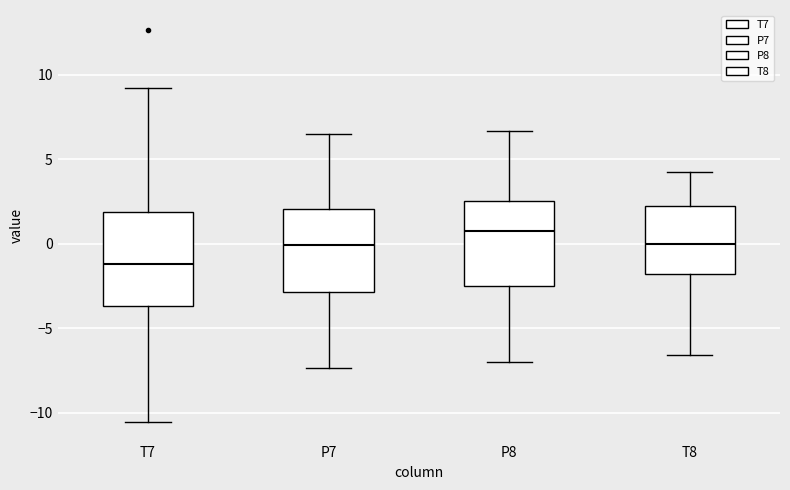

Where does the upper whisker of the box for P7 end on the y-axis? The values are not printed on the chart, so give them approximately, as read against the axis.

6.5